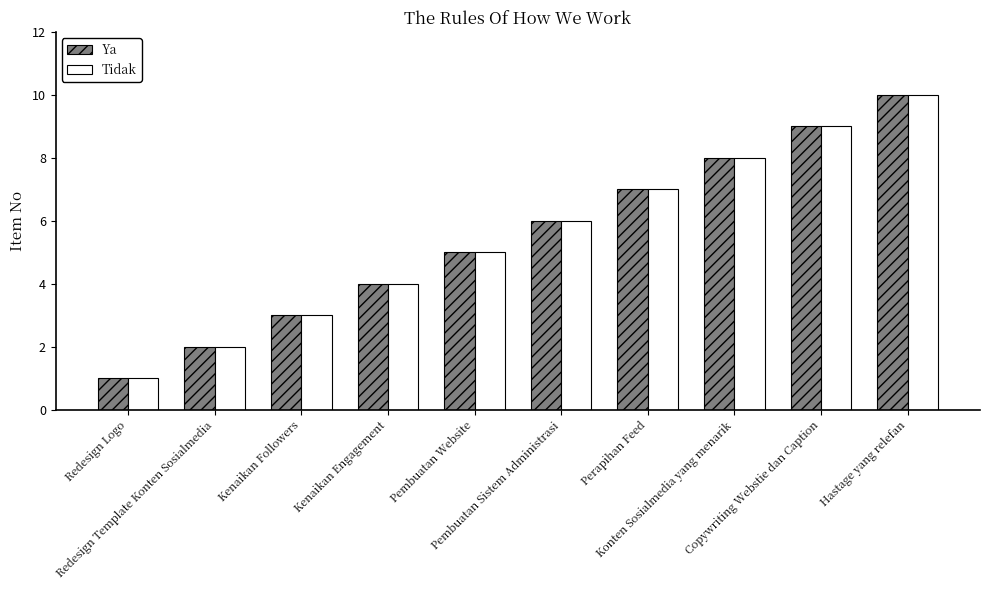

What is the greatest value displayed?

10